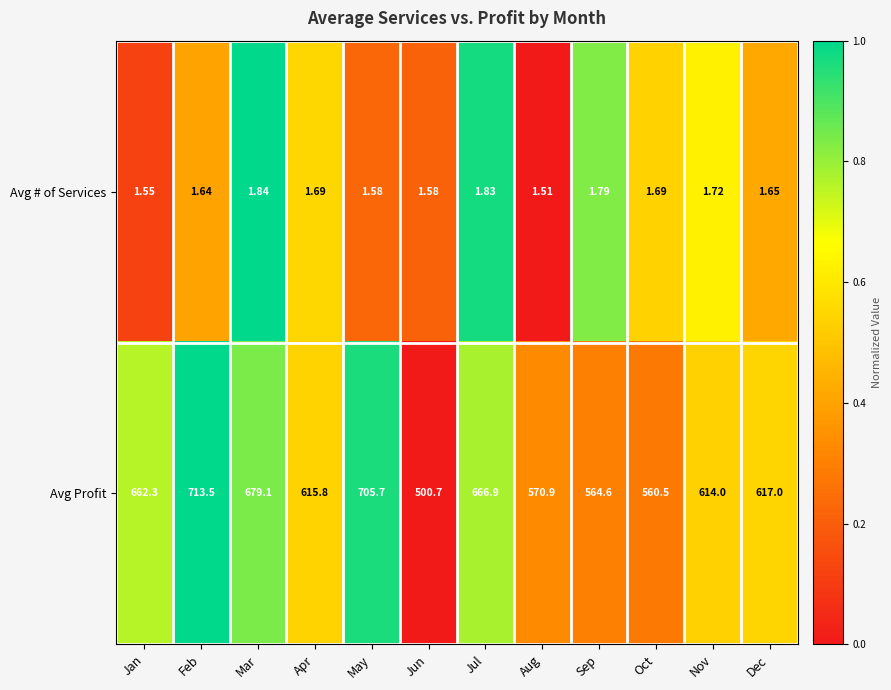

List the series in order of their peak value, highest first.

Avg Profit, Avg # of Services